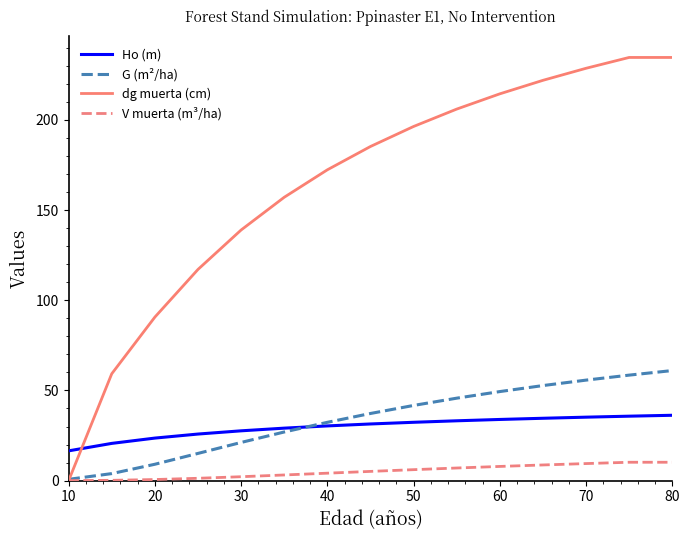

List the series in order of their peak value, highest first.

dg muerta (cm), G (m²/ha), Ho (m), V muerta (m³/ha)